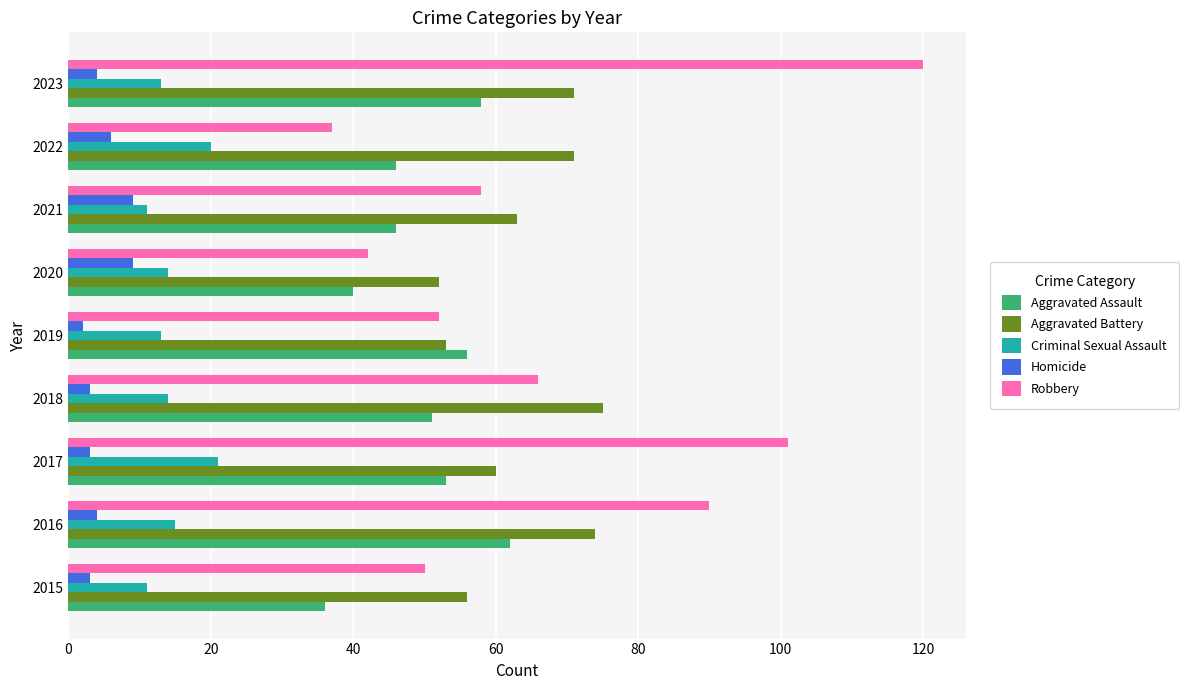

Is it true that Robbery equals 37 at 2021?

False